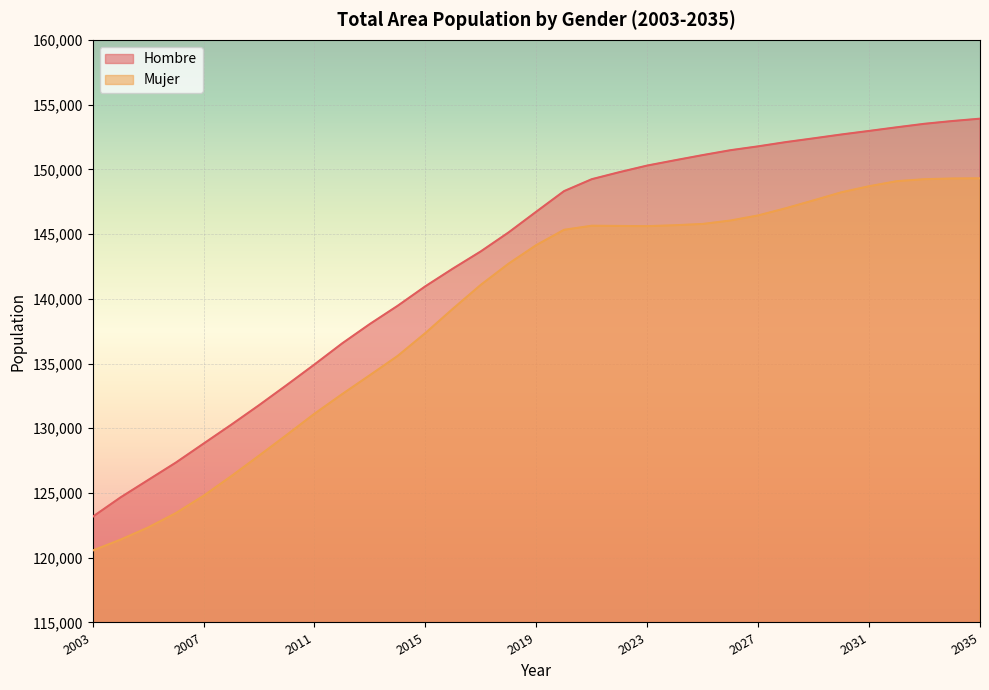

True or false: Mujer has a value of 148693 at 2031.

True